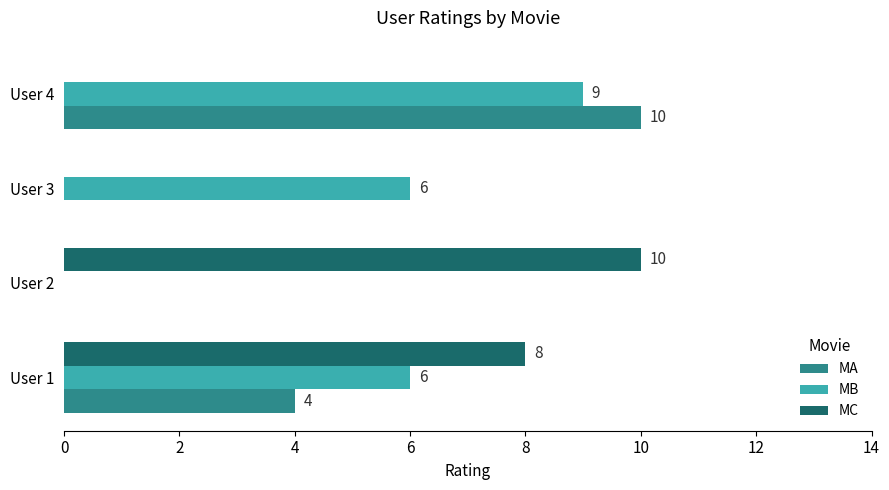

What is the average value of the MA series?

4